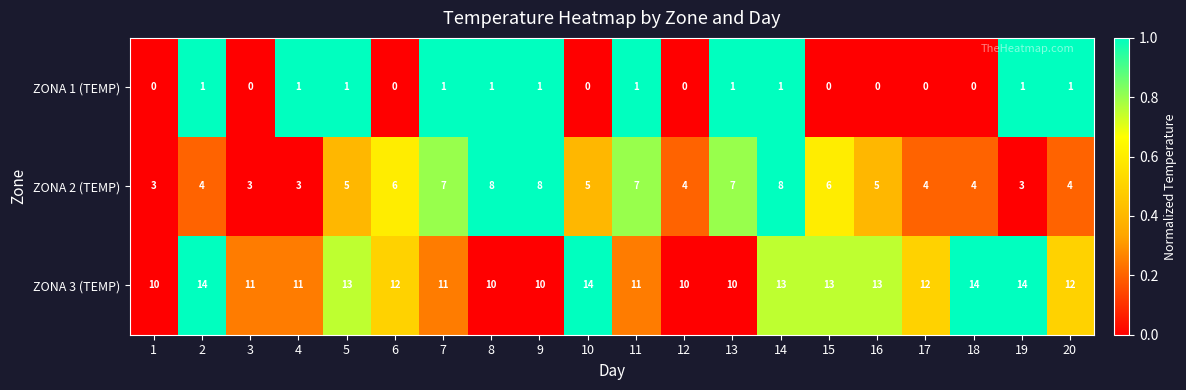

The ZONA 3 (TEMP) series shows 13 at 14. True or false?

True